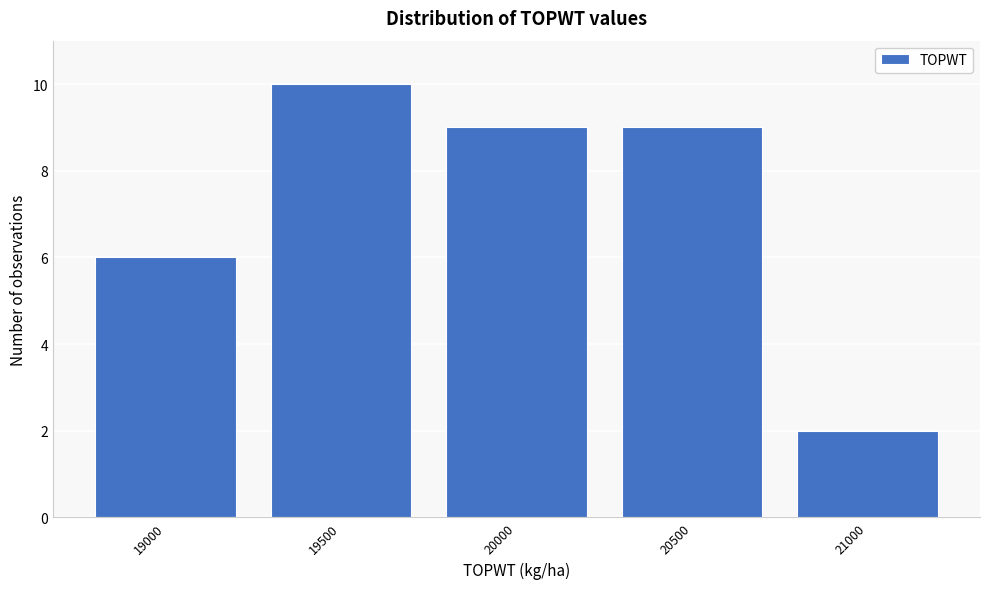

Reading left to right, transcribe all the data shown in this chart.

19000=6	19500=10	20000=9	20500=9	21000=2